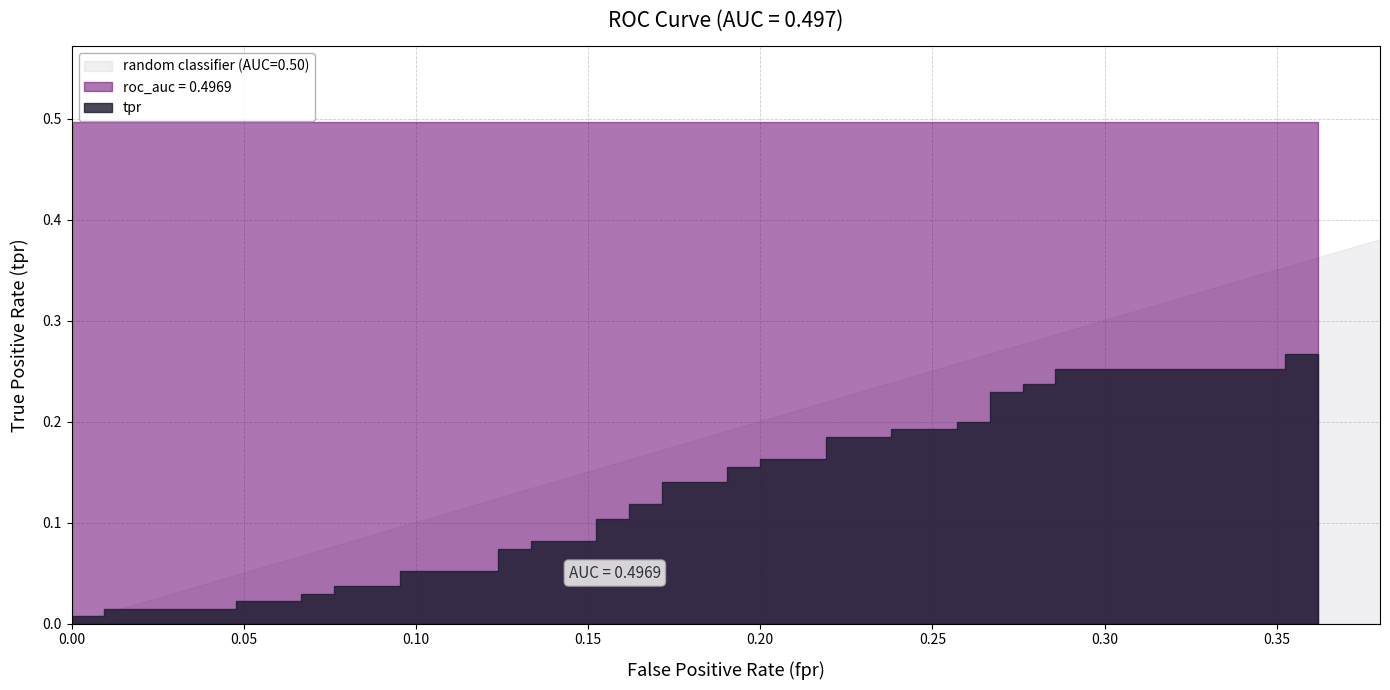

Reading right to left, list all the values displayed in this chart.

tpr: 0.3	0.3	0.3	0.3	0.2	0.2	0.2	0.2	0.2	0.2	0.2	0.2	0.2	0.2	0.2	0.2	0.2	0.2	0.1	0.1	0.1	0.1	0.1	0.1	0.1	0.1	0.1	0.1	0.1	0.1	0.0	0.0	0.0	0.0	0.0	0.0	0.0	0.0	0.0	0.0
roc_auc: 0.5	0.5	0.5	0.5	0.5	0.5	0.5	0.5	0.5	0.5	0.5	0.5	0.5	0.5	0.5	0.5	0.5	0.5	0.5	0.5	0.5	0.5	0.5	0.5	0.5	0.5	0.5	0.5	0.5	0.5	0.5	0.5	0.5	0.5	0.5	0.5	0.5	0.5	0.5	0.5